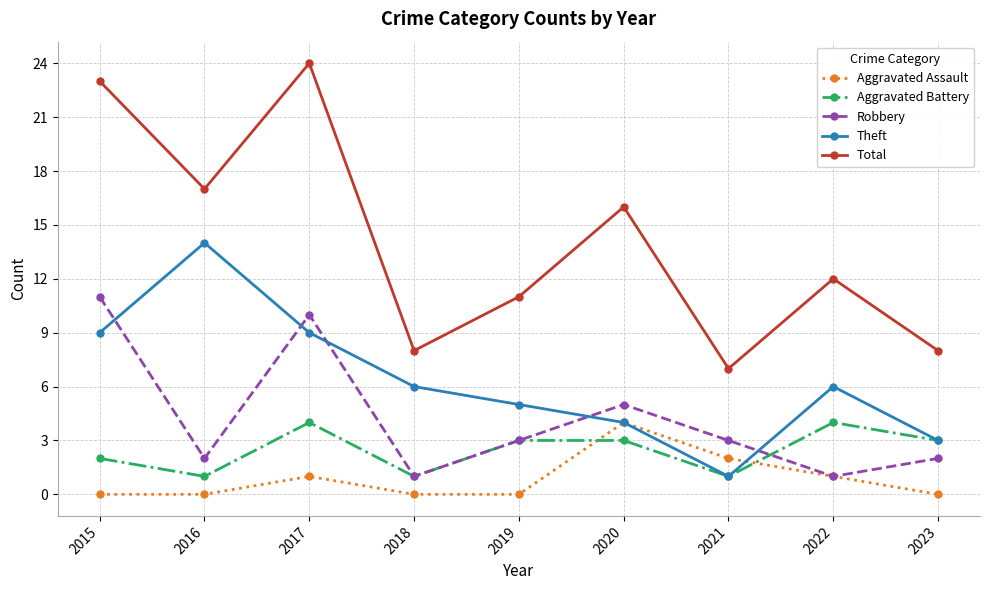

True or false: Total has more than 2 points higher than both neighbors.

True